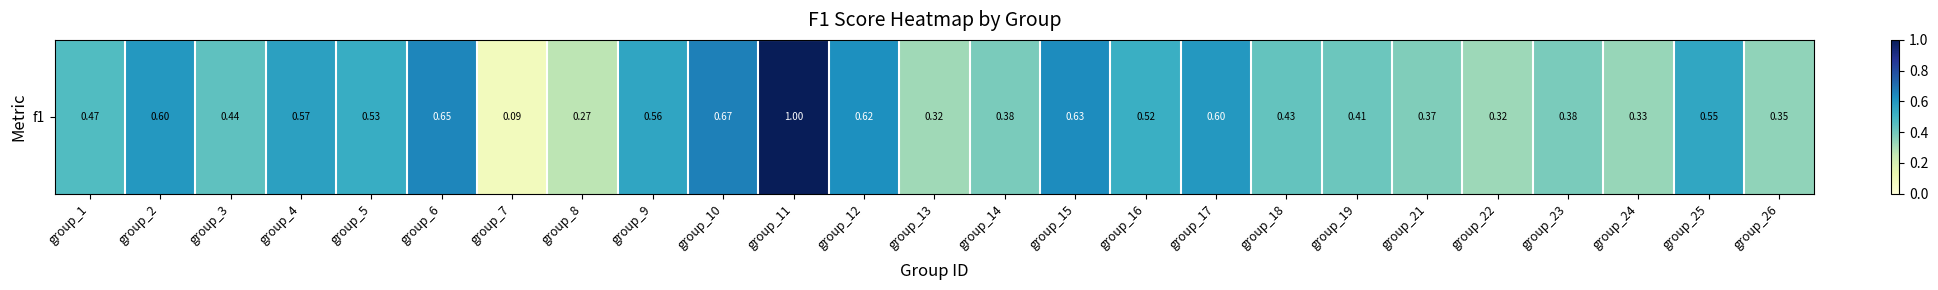

Reading left to right, extract all data points from this chart.

0.5	0.6	0.4	0.6	0.5	0.6	0.1	0.3	0.6	0.7	1.0	0.6	0.3	0.4	0.6	0.5	0.6	0.4	0.4	0.4	0.3	0.4	0.3	0.6	0.3